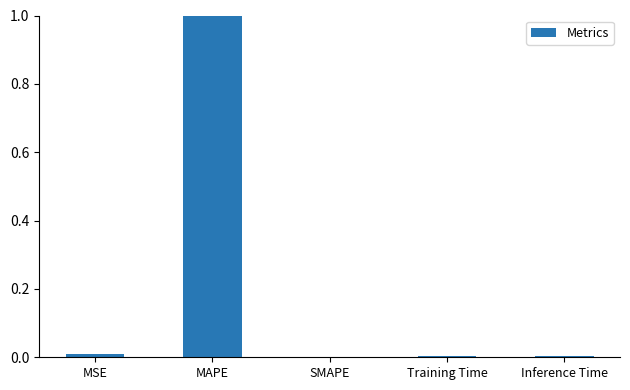

Where is the data nearest to the value 7?

MSE